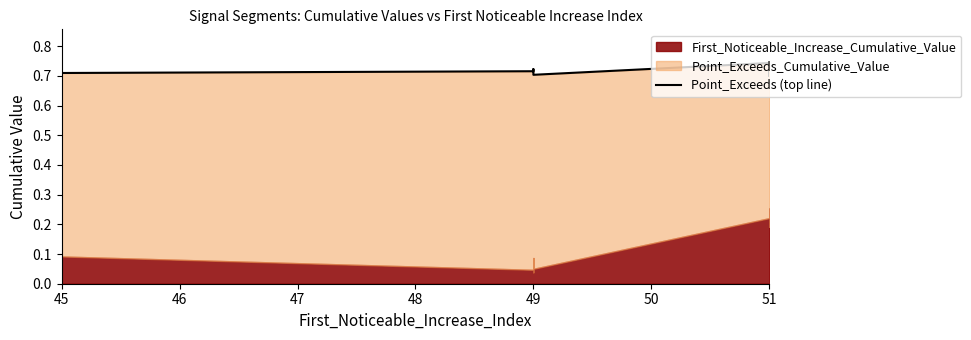

How many points are lower than both their immediate neighbors (excluding endpoints)?

2